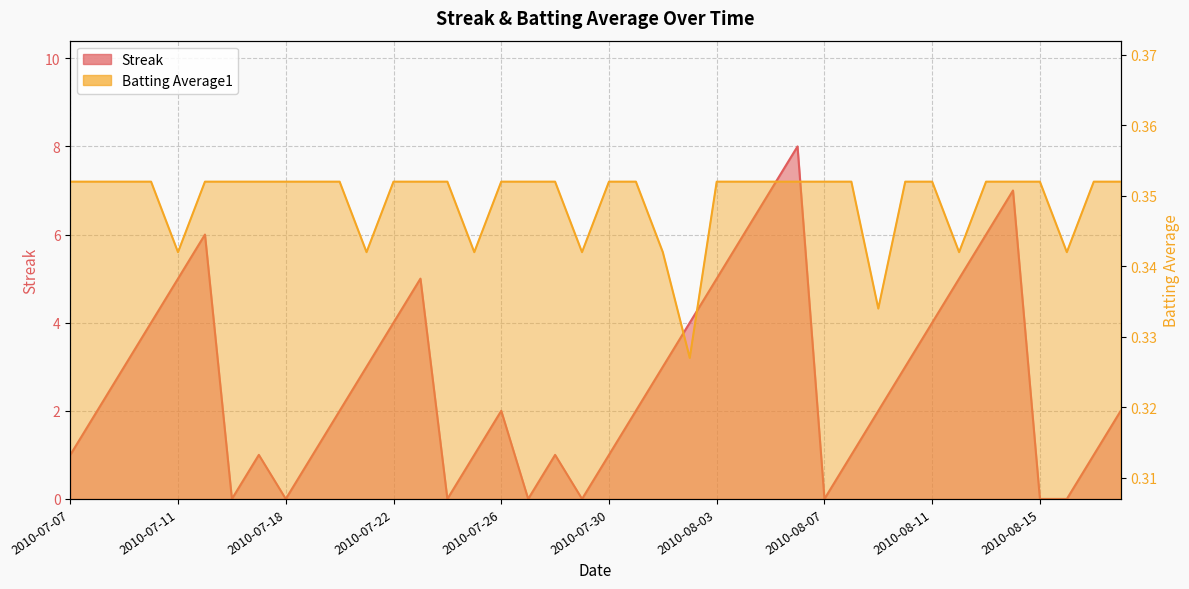

What are all the series names shown in the legend?

Streak, Batting Average1